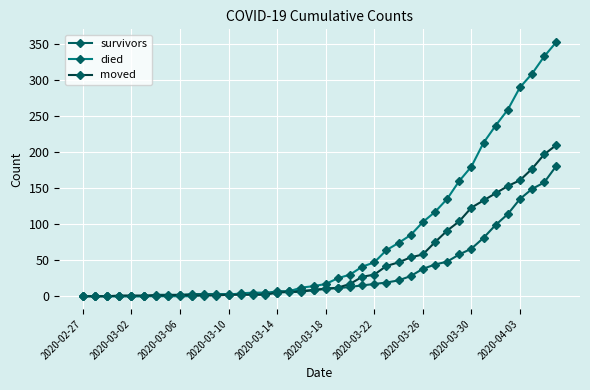

Rank the series by their maximum value, from lowest to highest.

survivors, moved, died